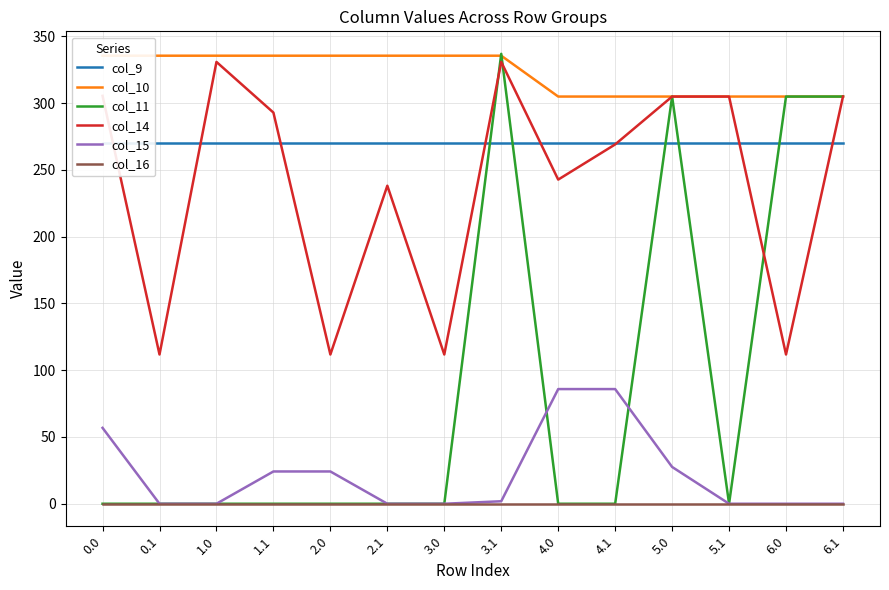

Does the chart have visible grid lines?

Yes